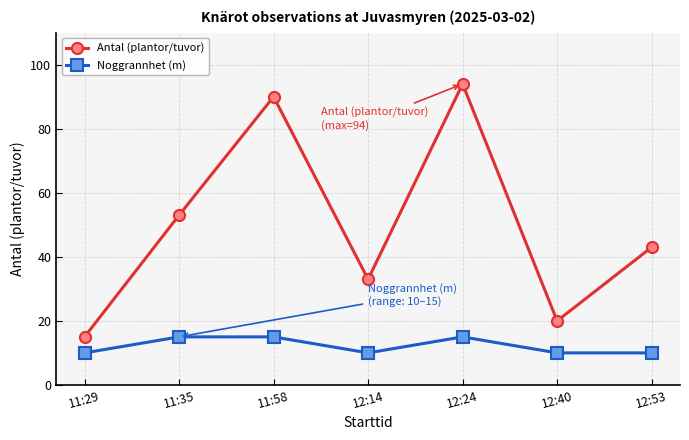

How many lines are shown in the chart?

2